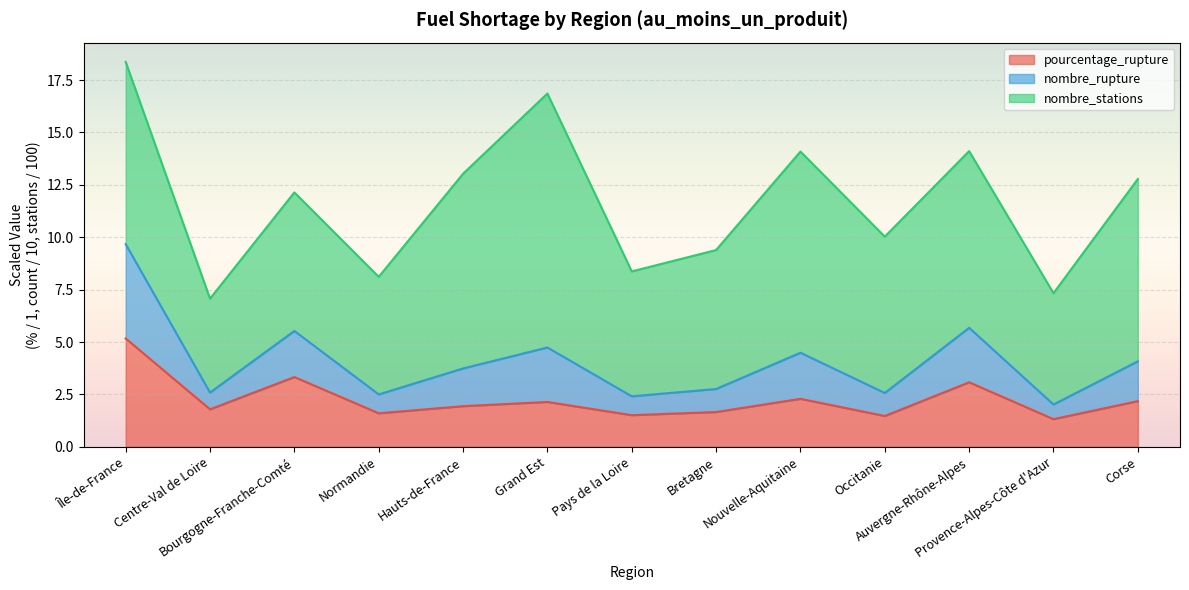

What is the difference between the maximum and minimum values in the pourcentage_rupture series?

3.8